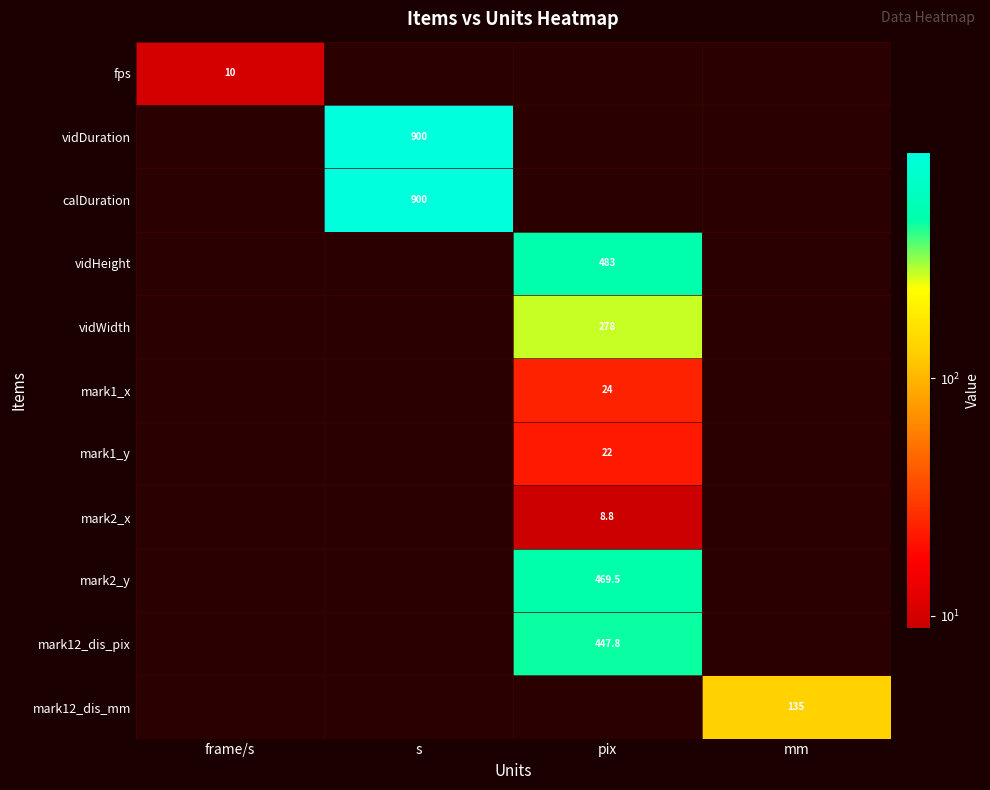

True or false: vidDuration has a value of 900.0 at s.

True